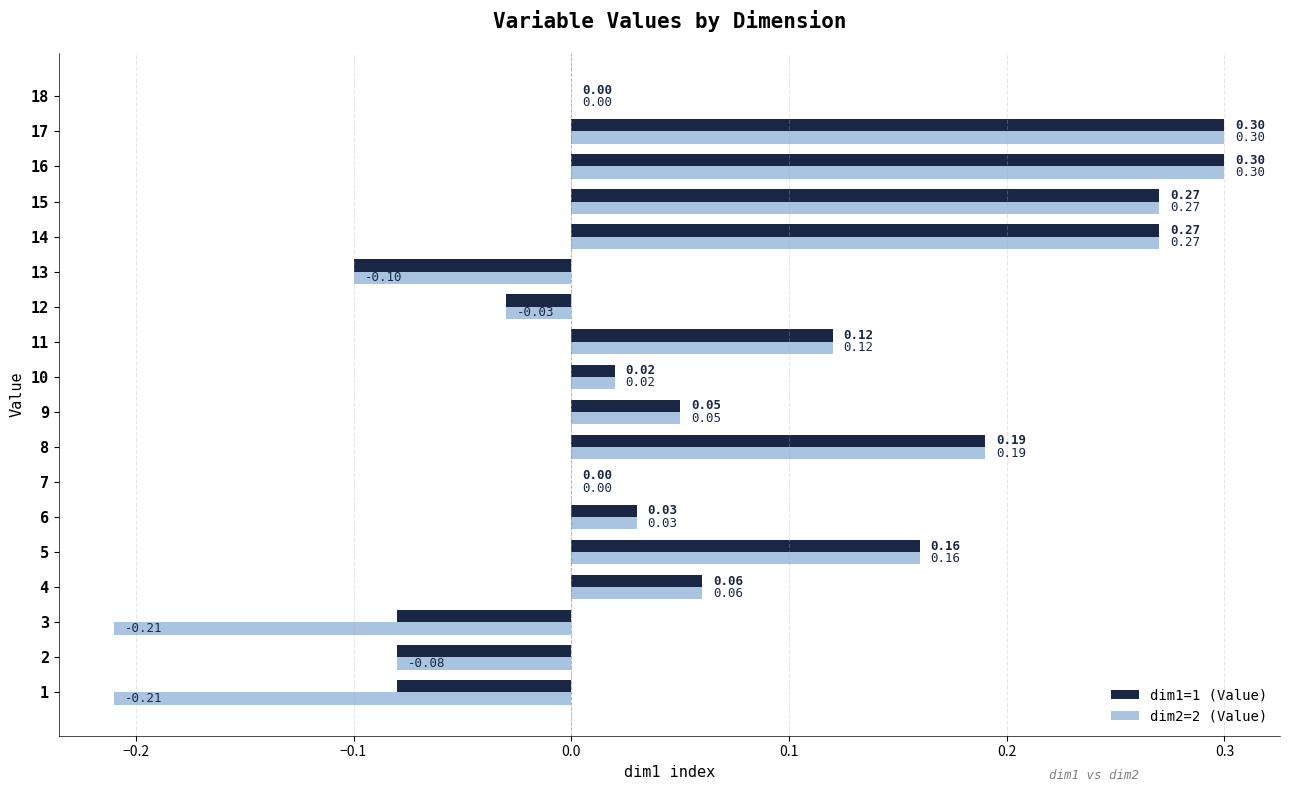

Which series has the largest total across all categories?

dim1=1 (Value)